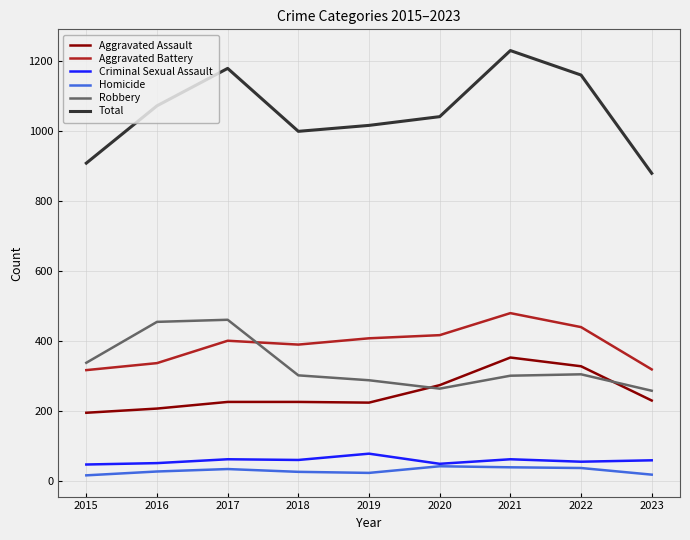

Is the value of Aggravated Assault at 2015 greater than the value of Criminal Sexual Assault at 2015?

Yes